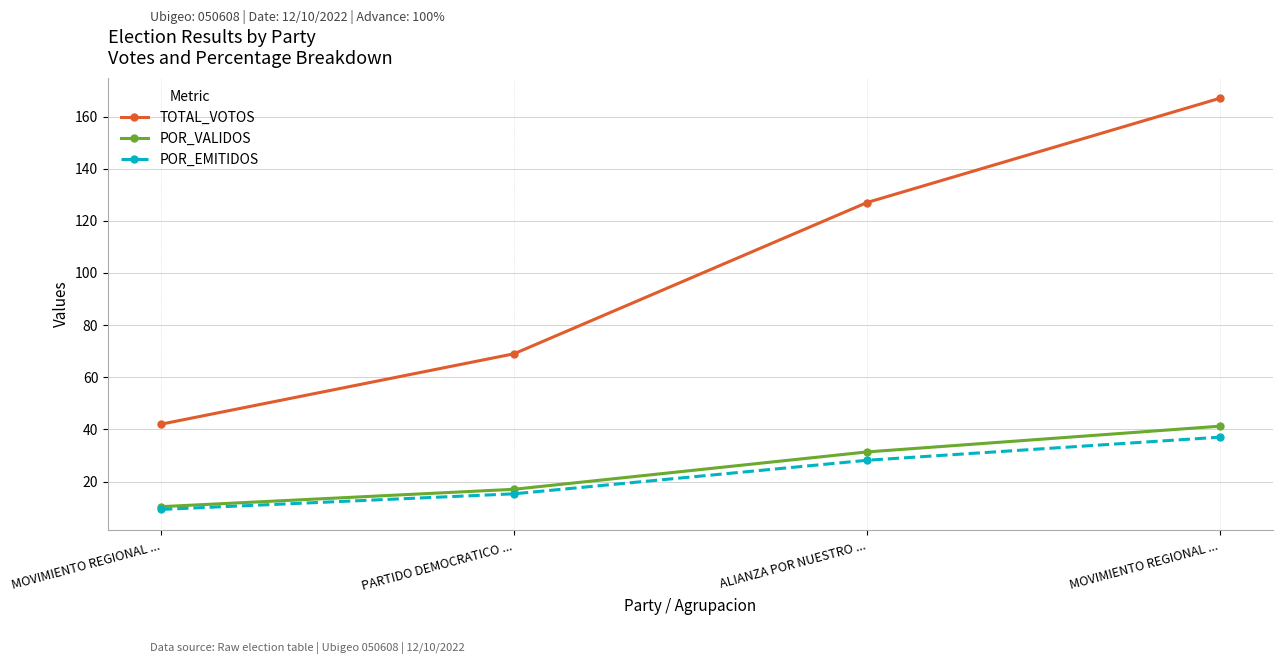

Is this an area chart (filled region under the line)?

No